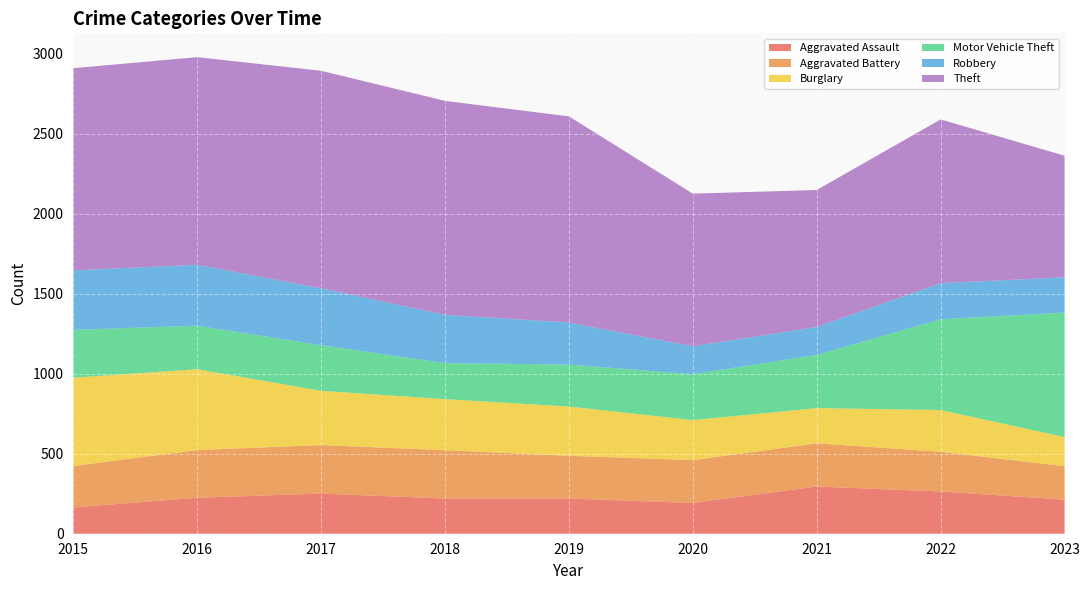

Reading left to right, list all the values displayed in this chart.

Aggravated Assault: 2015=164	2016=225	2017=251	2018=220	2019=220	2020=192	2021=295	2022=264	2023=213
Aggravated Battery: 2015=259	2016=298	2017=303	2018=302	2019=267	2020=268	2021=270	2022=248	2023=209
Burglary: 2015=552	2016=505	2017=339	2018=319	2019=308	2020=250	2021=220	2022=261	2023=182
Motor Vehicle Theft: 2015=299	2016=272	2017=285	2018=225	2019=262	2020=287	2021=332	2022=567	2023=778
Robbery: 2015=372	2016=381	2017=356	2018=302	2019=263	2020=174	2021=175	2022=226	2023=220
Theft: 2015=1263	2016=1297	2017=1359	2018=1337	2019=1288	2020=954	2021=856	2022=1023	2023=760